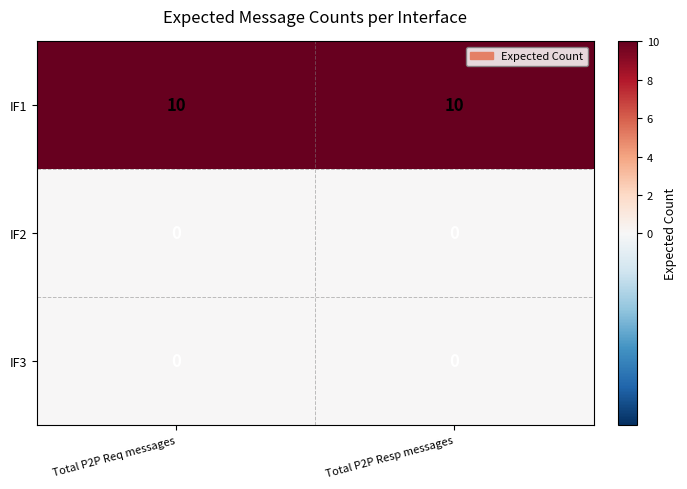

What is the difference between the highest and lowest values at  Total P2P Resp messages?

10